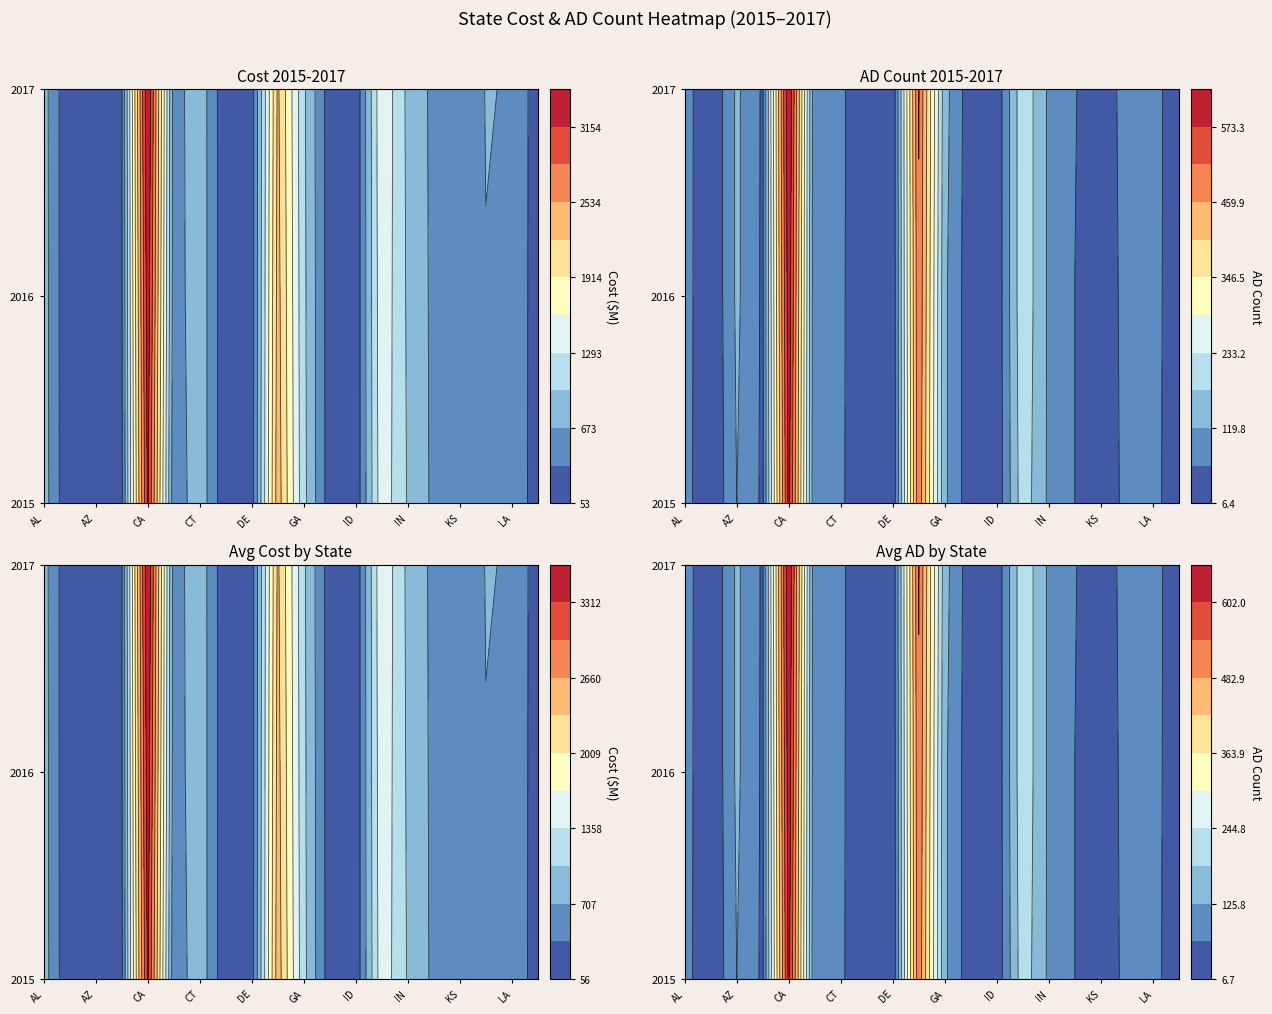

What is the difference between the second highest and second lowest values in the ad_2017 series?

511.0